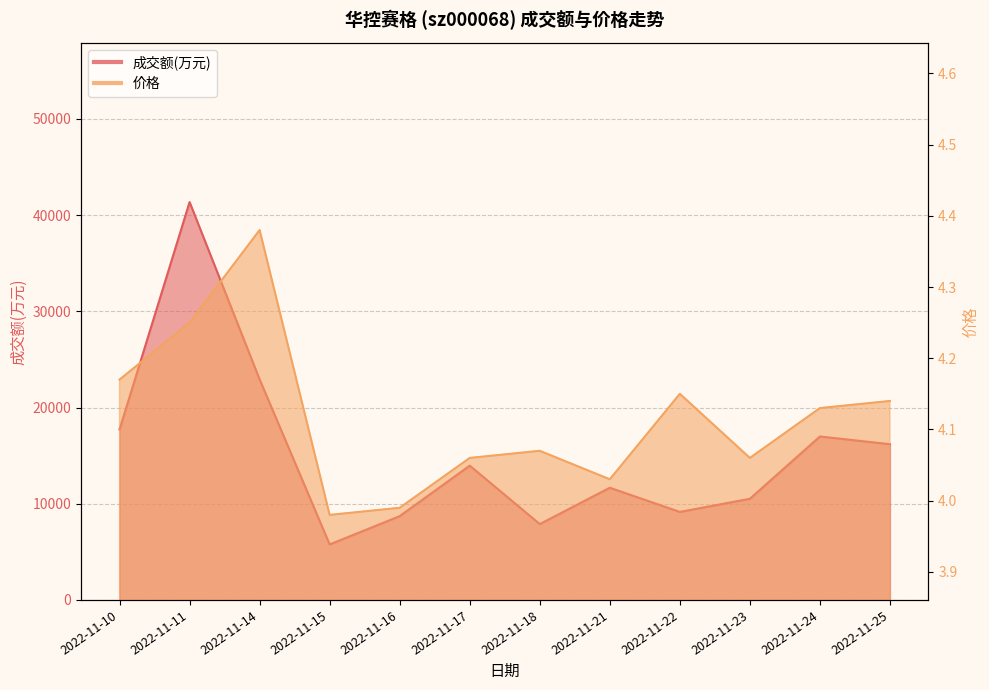

Rank the series at 2022-11-15 from highest to lowest value.

成交额(万元), 价格